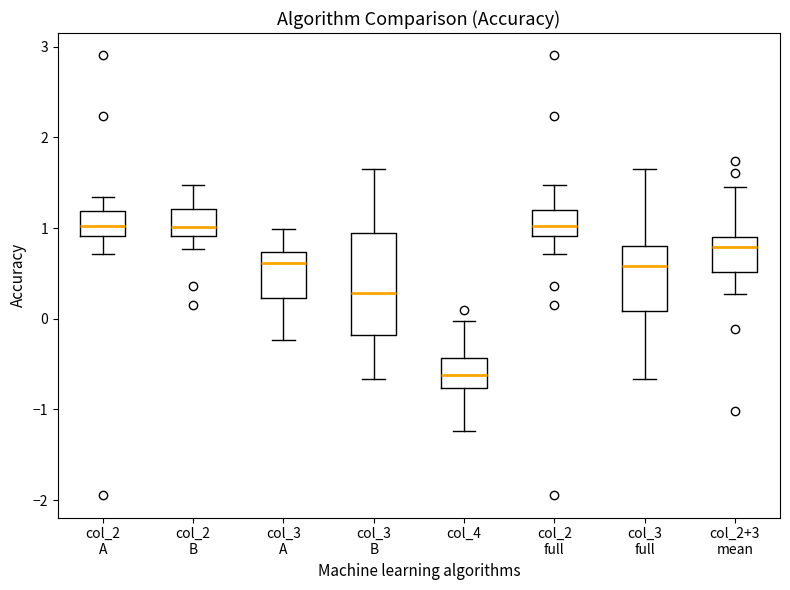

Reading left to right, read every box against the y-axis: the position of its median line, the range the box covers, and the ends of its whiskers. The values are not printed on the chart, so give them approximately, as read against the axis.

col_2 A: median 1.0, box 0.9 to 1.2, whiskers 0.7 to 1.3
col_2 B: median 1.0, box 0.9 to 1.2, whiskers 0.8 to 1.5
col_3 A: median 0.6, box 0.2 to 0.7, whiskers -0.2 to 1.0
col_3 B: median 0.3, box -0.2 to 0.9, whiskers -0.7 to 1.6
col_4: median -0.6, box -0.8 to -0.4, whiskers -1.2 to 0.0
col_2 full: median 1.0, box 0.9 to 1.2, whiskers 0.7 to 1.5
col_3 full: median 0.6, box 0.1 to 0.8, whiskers -0.7 to 1.6
col_2+3 mean: median 0.8, box 0.5 to 0.9, whiskers 0.3 to 1.5